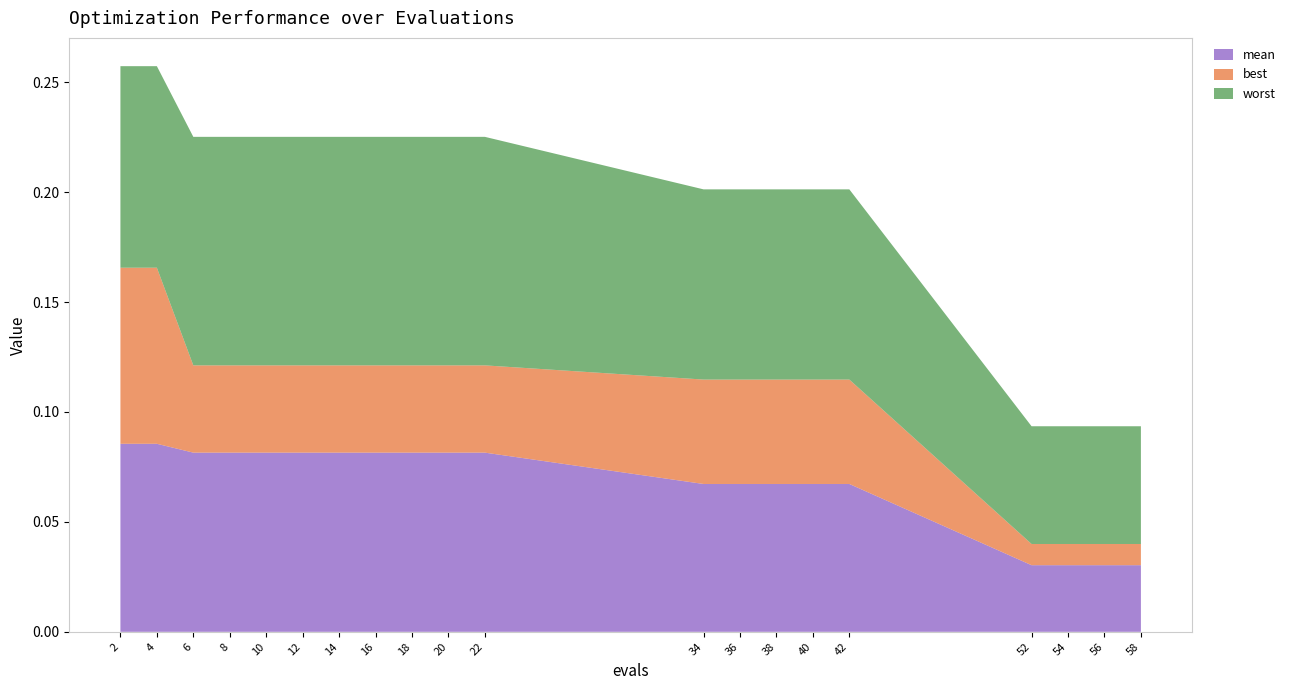

Reading left to right, transcribe all the data shown in this chart.

mean: 0.1	0.1	0.1	0.1	0.1	0.1	0.1	0.1	0.1	0.1	0.1	0.1	0.1	0.1	0.1	0.1	0.0	0.0	0.0	0.0
best: 0.1	0.1	0.0	0.0	0.0	0.0	0.0	0.0	0.0	0.0	0.0	0.0	0.0	0.0	0.0	0.0	0.0	0.0	0.0	0.0
worst: 0.1	0.1	0.1	0.1	0.1	0.1	0.1	0.1	0.1	0.1	0.1	0.1	0.1	0.1	0.1	0.1	0.1	0.1	0.1	0.1